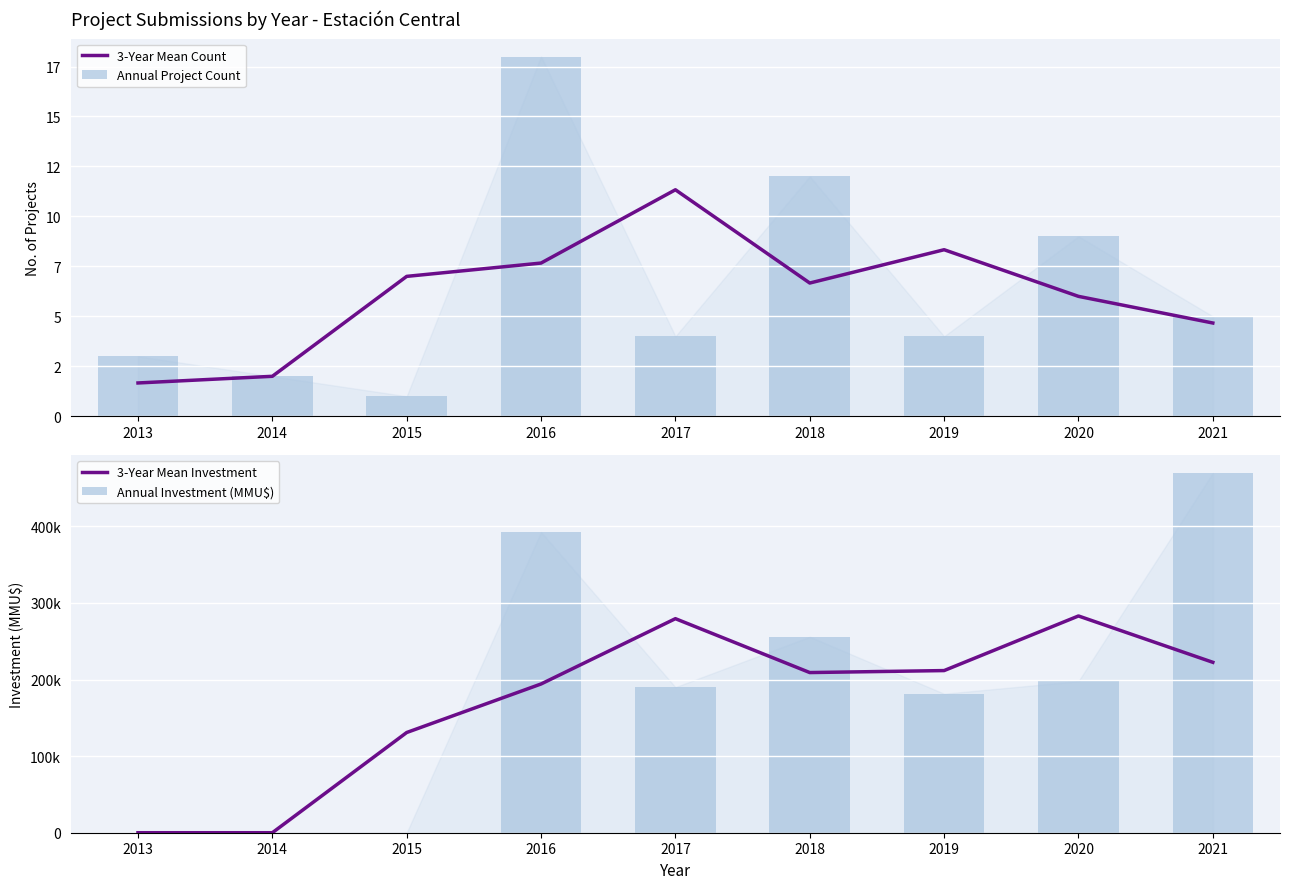

What is the sum of all 3-Year Mean Count values?

55.3